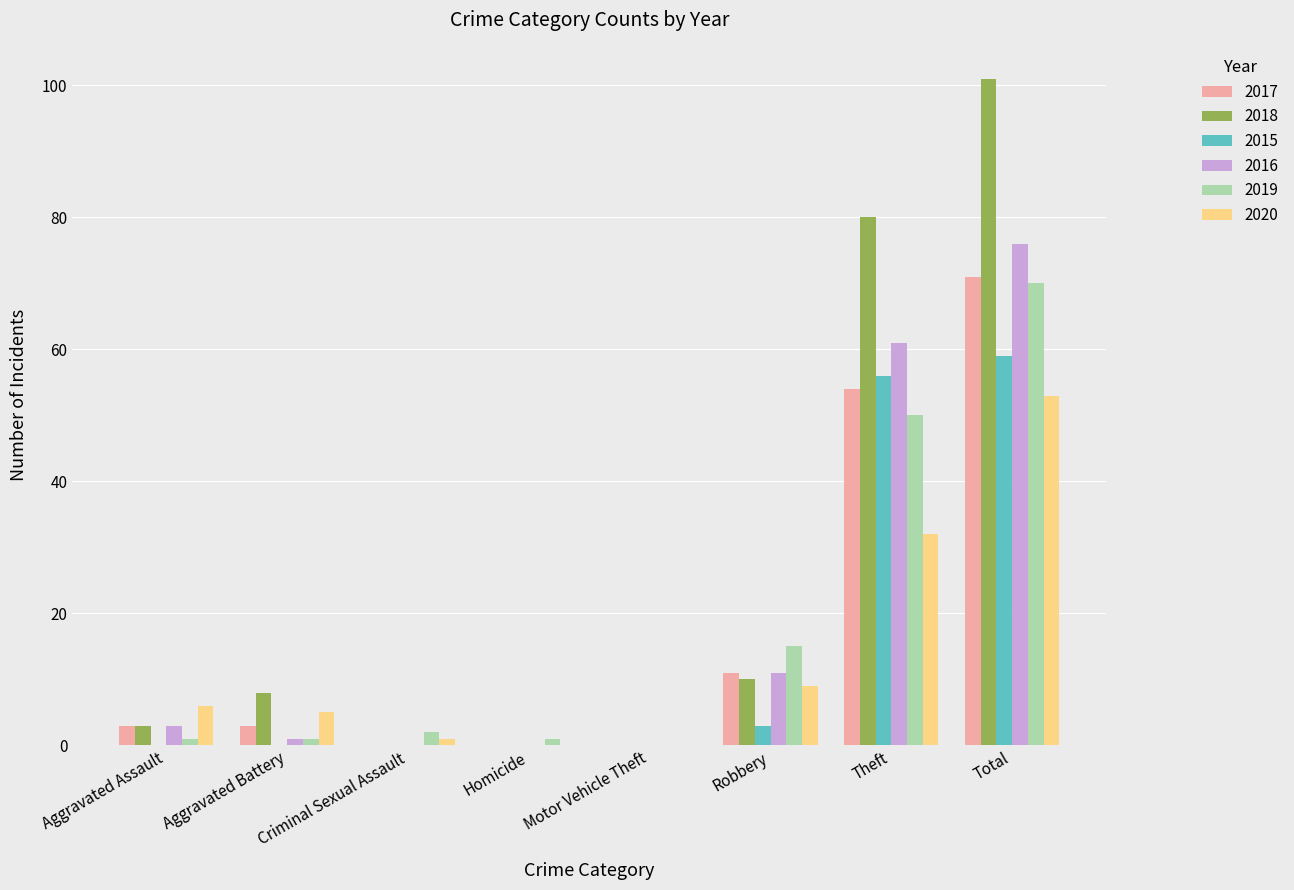

Which category has the highest value in the 2018 series?

Total